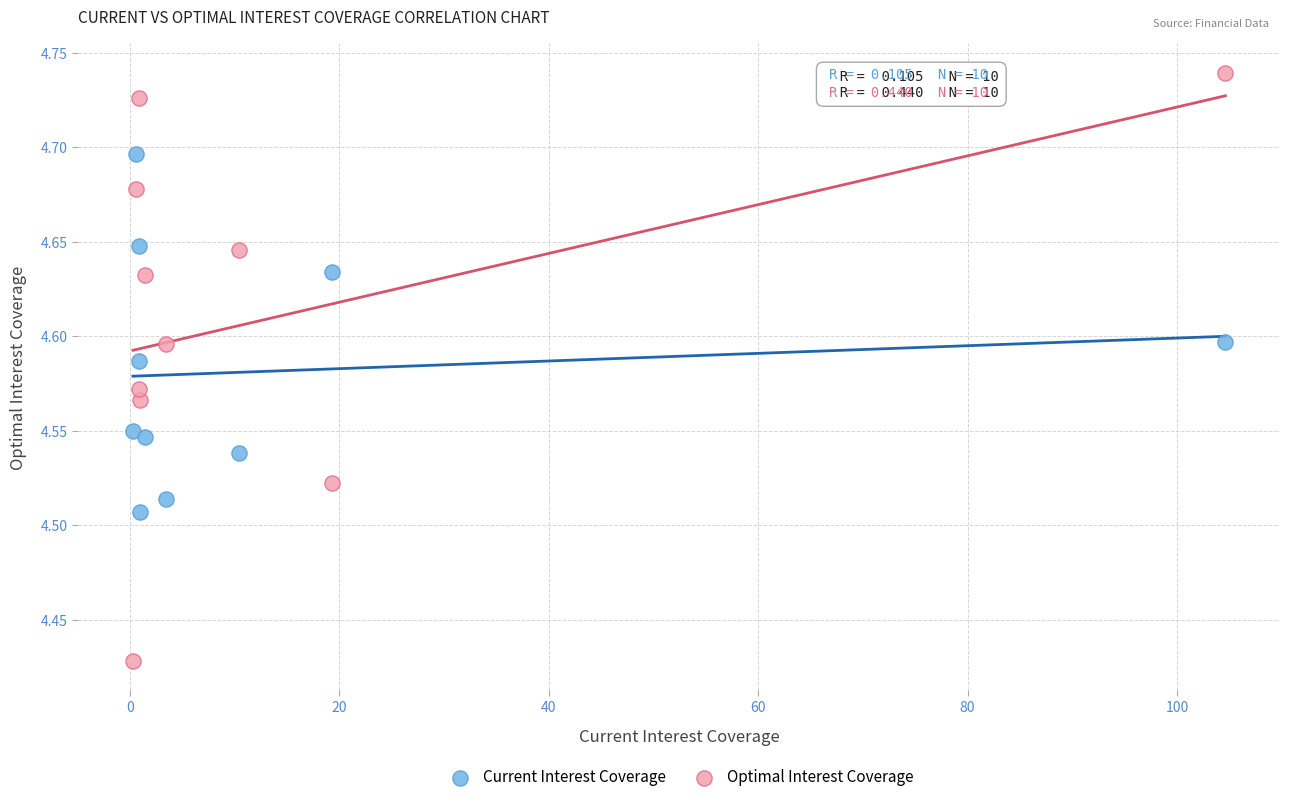

Which series reaches the minimum Y coordinate?

Optimal Interest Coverage